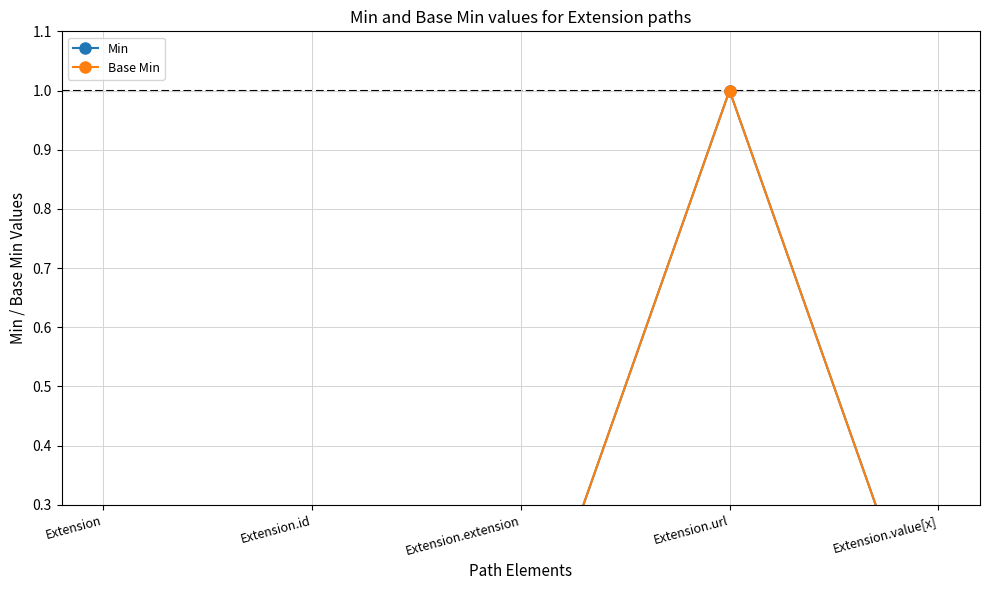

In Min, how many points are higher than both neighbors (excluding endpoints)?

1